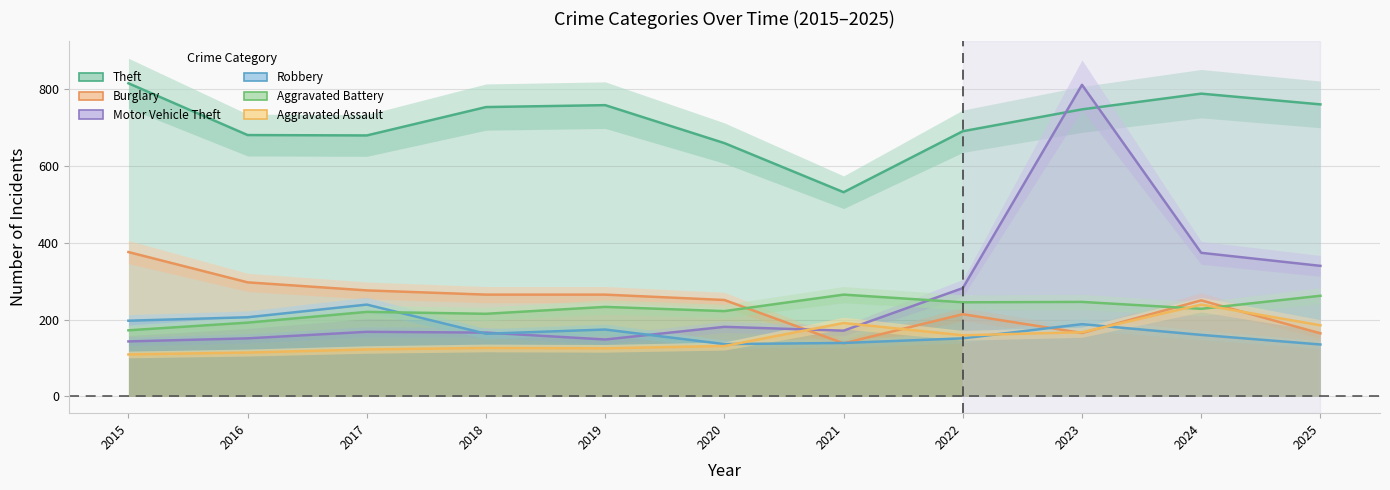

Where is the first local minimum for Motor Vehicle Theft?

2019